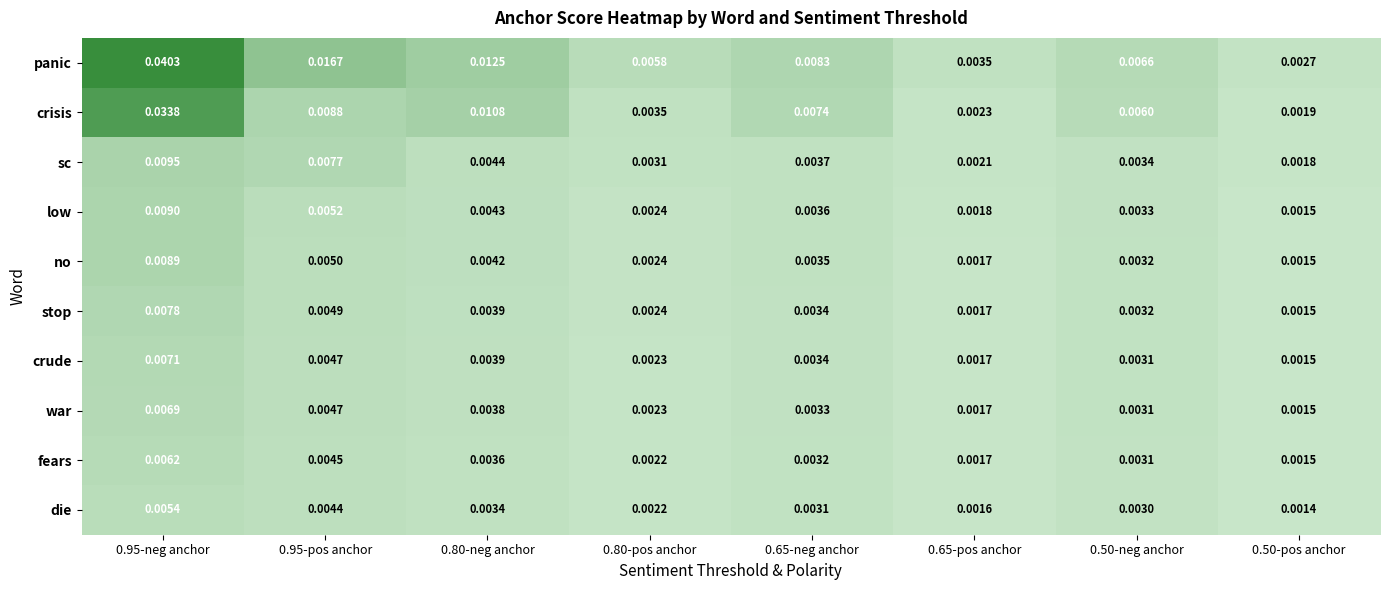

At which category is the sum across all series the highest?

0.95-neg anchor